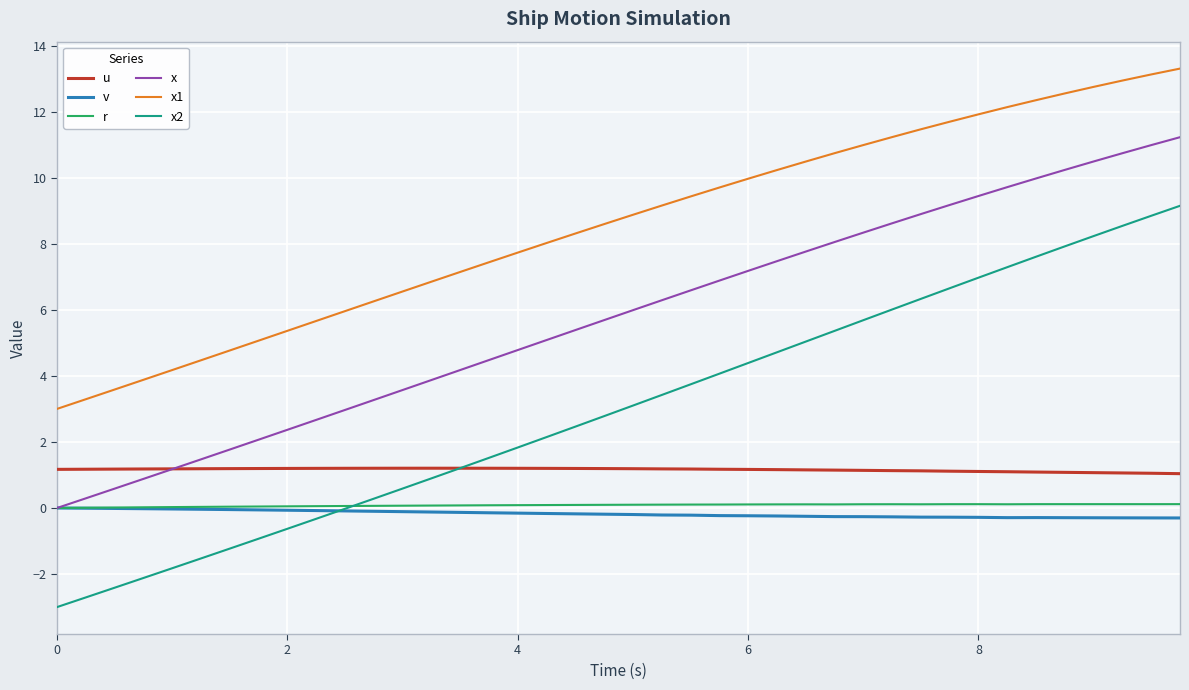

True or false: u and r cross at least once.

False